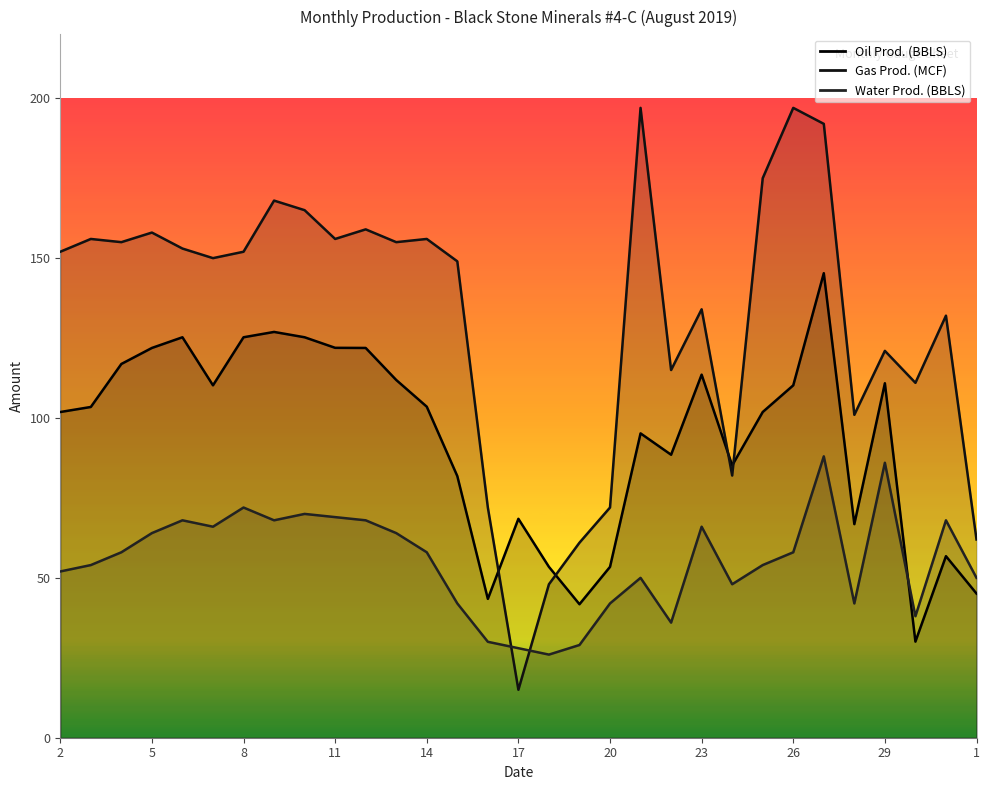

How many intersections are there between Gas Prod. (MCF) and Oil Prod. (BBLS)?

4